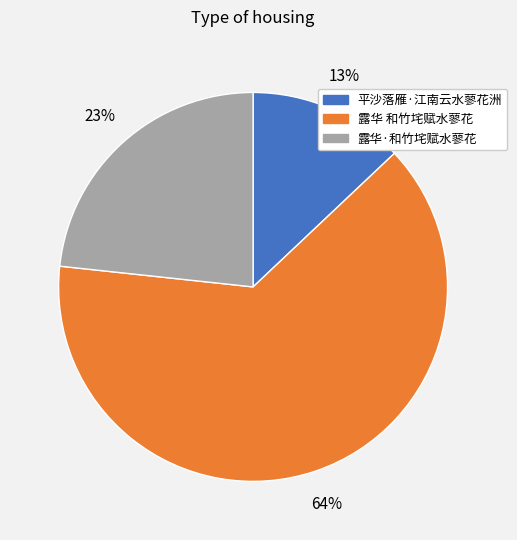

Do 平沙落雁·江南云水蓼花洲 and 露华 和竹垞赋水蓼花 together represent more than half of the pie?

Yes